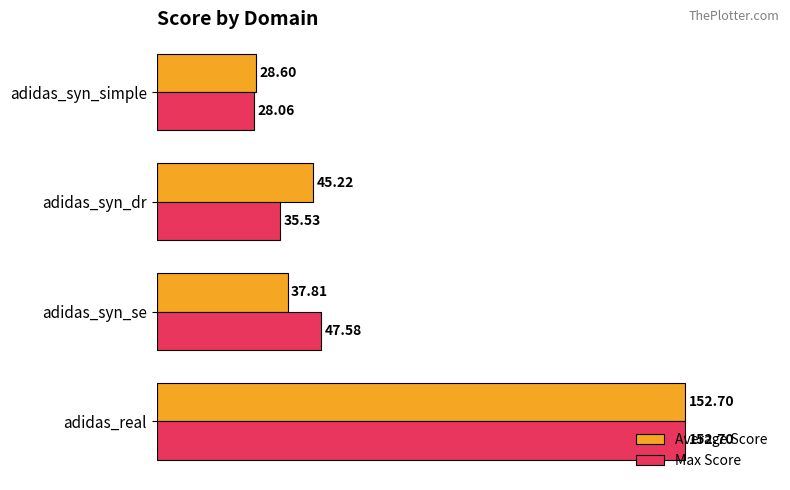

What is the difference between the Max Score values at adidas_syn_se and adidas_syn_simple?

19.5